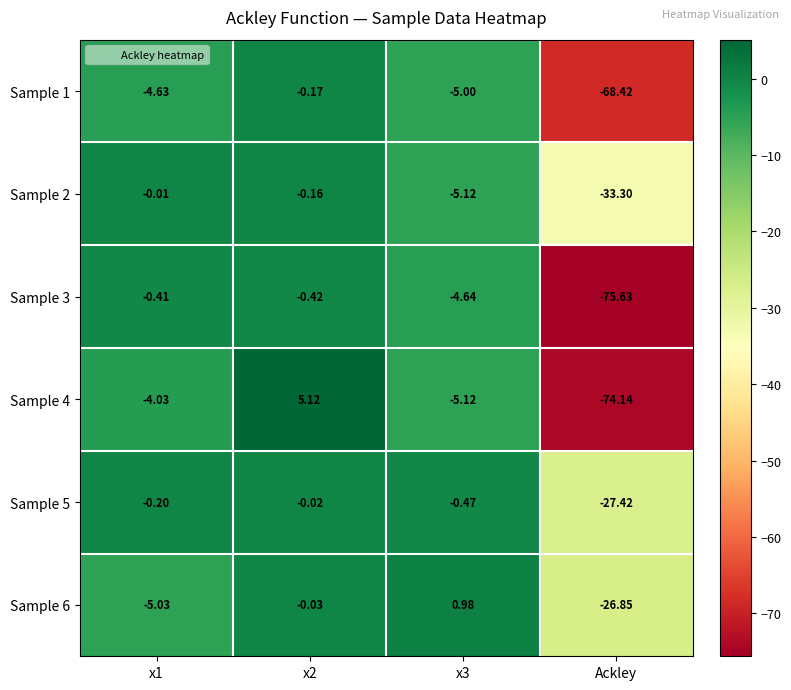

Which series has the largest range (max minus min)?

Sample 4